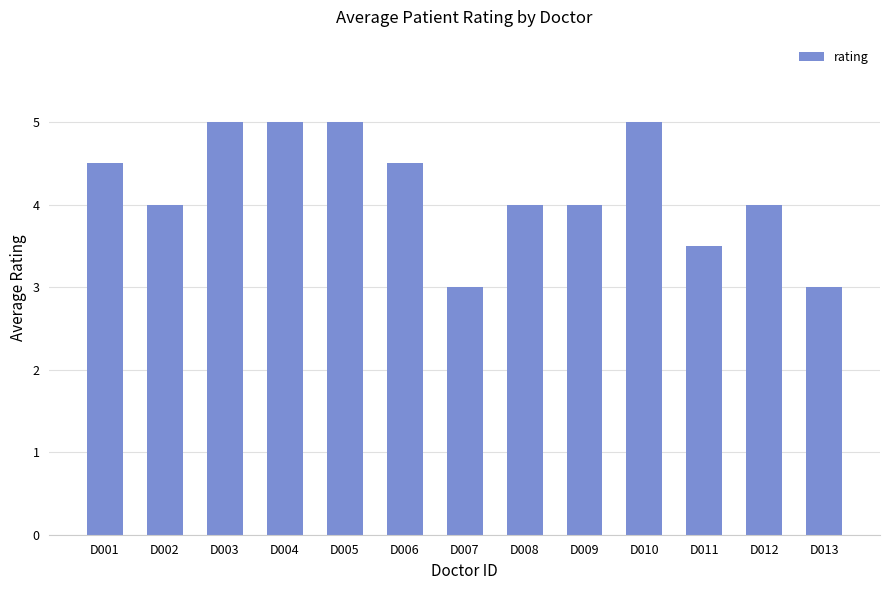

What is the value of the 7th bar from the left?

3.0